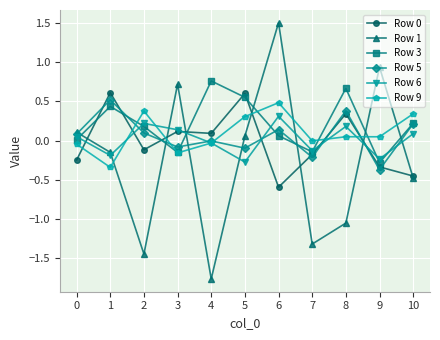

The value of Row 9 at 10 is 0.3. True or false?

True